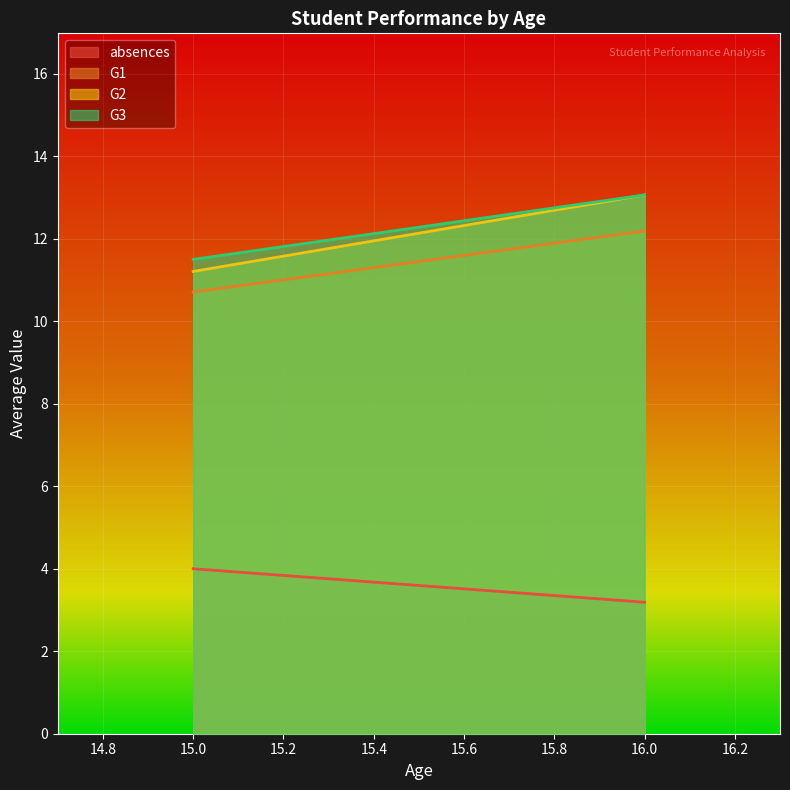

What is the average value of the absences series?

3.6